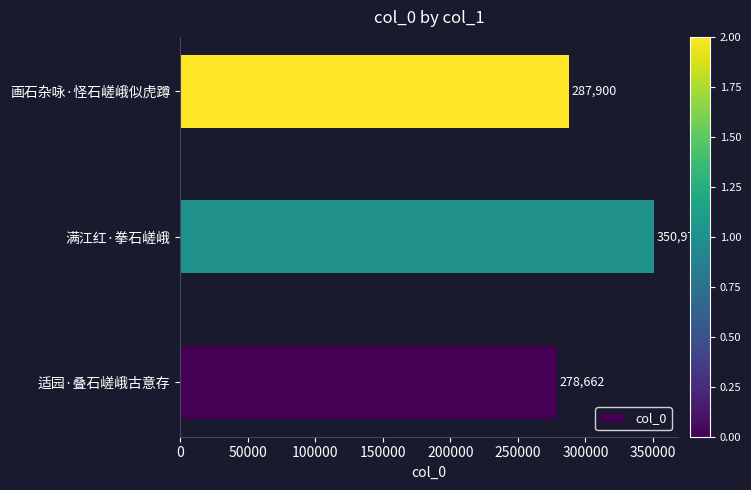

How many bars are there in total?

3